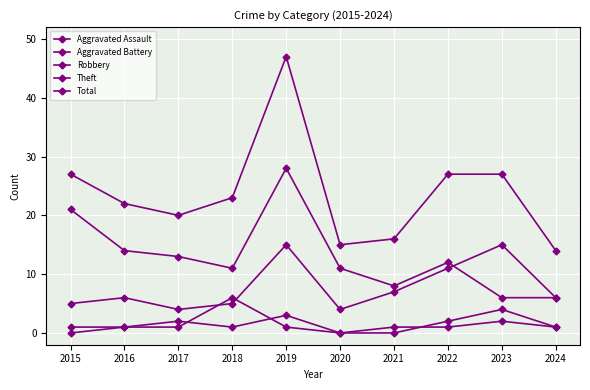

Is this an area chart (filled region under the line)?

No